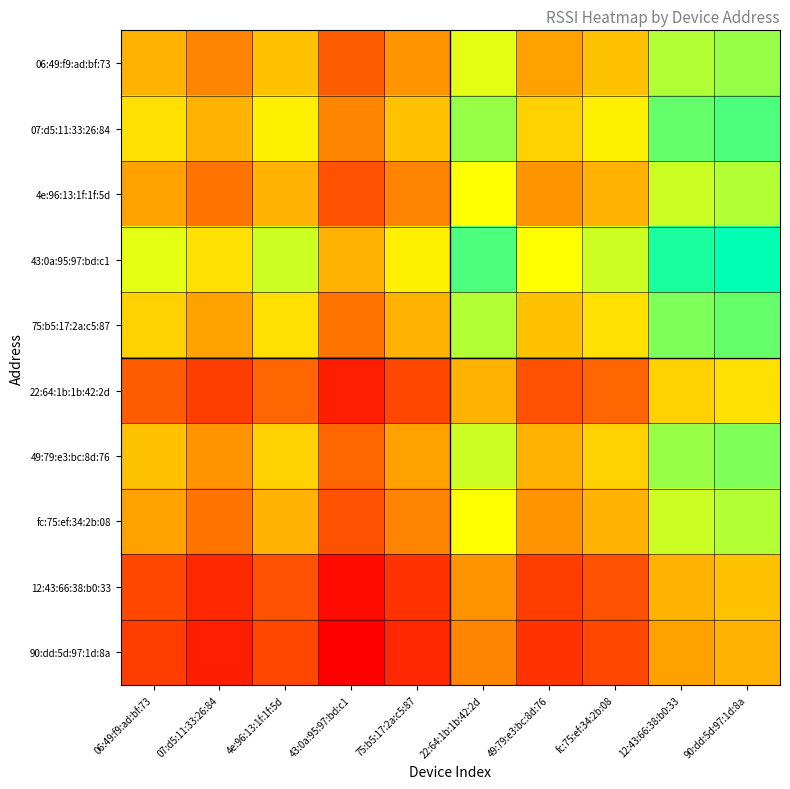

Reading left to right, extract all data points from this chart.

06:49:f9:ad:bf:73: 06:49:f9:ad:bf:73=0.0	07:d5:11:33:26:84=-0.2	4e:96:13:1f:1f:5d=0.1	43:0a:95:97:bd:c1=-0.4	75:b5:17:2a:c5:87=-0.1	22:64:1b:1b:42:2d=0.4	49:79:e3:bc:8d:76=-0.1	fc:75:ef:34:2b:08=0.1	12:43:66:38:b0:33=0.5	90:dd:5d:97:1d:8a=0.6
07:d5:11:33:26:84: 06:49:f9:ad:bf:73=0.2	07:d5:11:33:26:84=0.0	4e:96:13:1f:1f:5d=0.3	43:0a:95:97:bd:c1=-0.2	75:b5:17:2a:c5:87=0.1	22:64:1b:1b:42:2d=0.6	49:79:e3:bc:8d:76=0.1	fc:75:ef:34:2b:08=0.3	12:43:66:38:b0:33=0.7	90:dd:5d:97:1d:8a=0.8
4e:96:13:1f:1f:5d: 06:49:f9:ad:bf:73=-0.1	07:d5:11:33:26:84=-0.3	4e:96:13:1f:1f:5d=0.0	43:0a:95:97:bd:c1=-0.5	75:b5:17:2a:c5:87=-0.2	22:64:1b:1b:42:2d=0.3	49:79:e3:bc:8d:76=-0.1	fc:75:ef:34:2b:08=0.0	12:43:66:38:b0:33=0.5	90:dd:5d:97:1d:8a=0.5
43:0a:95:97:bd:c1: 06:49:f9:ad:bf:73=0.4	07:d5:11:33:26:84=0.2	4e:96:13:1f:1f:5d=0.5	43:0a:95:97:bd:c1=0.0	75:b5:17:2a:c5:87=0.3	22:64:1b:1b:42:2d=0.8	49:79:e3:bc:8d:76=0.3	fc:75:ef:34:2b:08=0.5	12:43:66:38:b0:33=0.9	90:dd:5d:97:1d:8a=1.0
75:b5:17:2a:c5:87: 06:49:f9:ad:bf:73=0.1	07:d5:11:33:26:84=-0.1	4e:96:13:1f:1f:5d=0.2	43:0a:95:97:bd:c1=-0.3	75:b5:17:2a:c5:87=0.0	22:64:1b:1b:42:2d=0.5	49:79:e3:bc:8d:76=0.1	fc:75:ef:34:2b:08=0.2	12:43:66:38:b0:33=0.7	90:dd:5d:97:1d:8a=0.7
22:64:1b:1b:42:2d: 06:49:f9:ad:bf:73=-0.4	07:d5:11:33:26:84=-0.6	4e:96:13:1f:1f:5d=-0.3	43:0a:95:97:bd:c1=-0.8	75:b5:17:2a:c5:87=-0.5	22:64:1b:1b:42:2d=0.0	49:79:e3:bc:8d:76=-0.5	fc:75:ef:34:2b:08=-0.3	12:43:66:38:b0:33=0.1	90:dd:5d:97:1d:8a=0.2
49:79:e3:bc:8d:76: 06:49:f9:ad:bf:73=0.1	07:d5:11:33:26:84=-0.1	4e:96:13:1f:1f:5d=0.1	43:0a:95:97:bd:c1=-0.3	75:b5:17:2a:c5:87=-0.1	22:64:1b:1b:42:2d=0.5	49:79:e3:bc:8d:76=0.0	fc:75:ef:34:2b:08=0.1	12:43:66:38:b0:33=0.6	90:dd:5d:97:1d:8a=0.7
fc:75:ef:34:2b:08: 06:49:f9:ad:bf:73=-0.1	07:d5:11:33:26:84=-0.3	4e:96:13:1f:1f:5d=0.0	43:0a:95:97:bd:c1=-0.5	75:b5:17:2a:c5:87=-0.2	22:64:1b:1b:42:2d=0.3	49:79:e3:bc:8d:76=-0.1	fc:75:ef:34:2b:08=0.0	12:43:66:38:b0:33=0.5	90:dd:5d:97:1d:8a=0.5
12:43:66:38:b0:33: 06:49:f9:ad:bf:73=-0.5	07:d5:11:33:26:84=-0.7	4e:96:13:1f:1f:5d=-0.5	43:0a:95:97:bd:c1=-0.9	75:b5:17:2a:c5:87=-0.7	22:64:1b:1b:42:2d=-0.1	49:79:e3:bc:8d:76=-0.6	fc:75:ef:34:2b:08=-0.5	12:43:66:38:b0:33=0.0	90:dd:5d:97:1d:8a=0.1
90:dd:5d:97:1d:8a: 06:49:f9:ad:bf:73=-0.6	07:d5:11:33:26:84=-0.8	4e:96:13:1f:1f:5d=-0.5	43:0a:95:97:bd:c1=-1.0	75:b5:17:2a:c5:87=-0.7	22:64:1b:1b:42:2d=-0.2	49:79:e3:bc:8d:76=-0.7	fc:75:ef:34:2b:08=-0.5	12:43:66:38:b0:33=-0.1	90:dd:5d:97:1d:8a=0.0